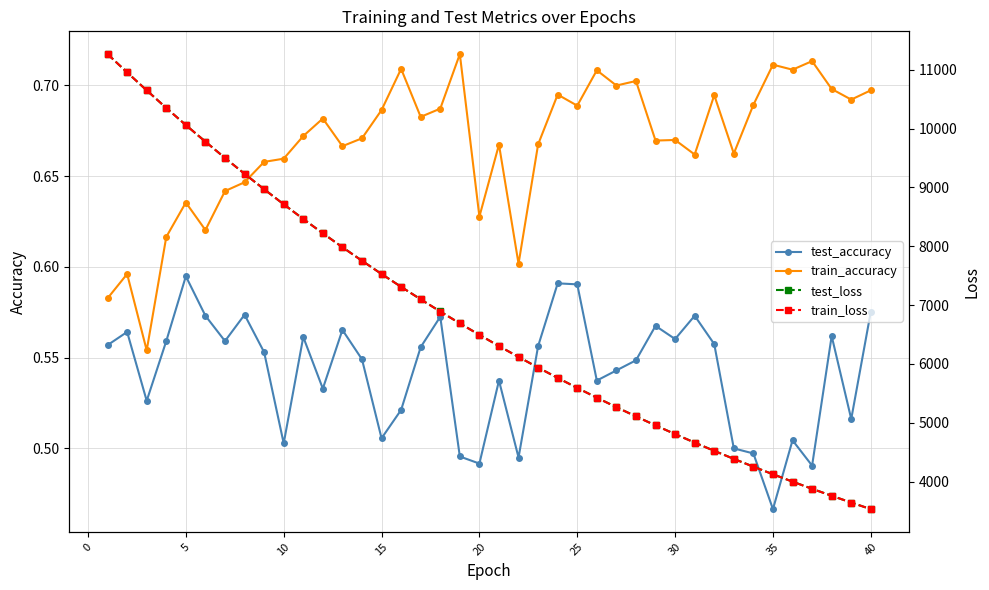

True or false: train_accuracy and test_loss intersect in this chart.

False